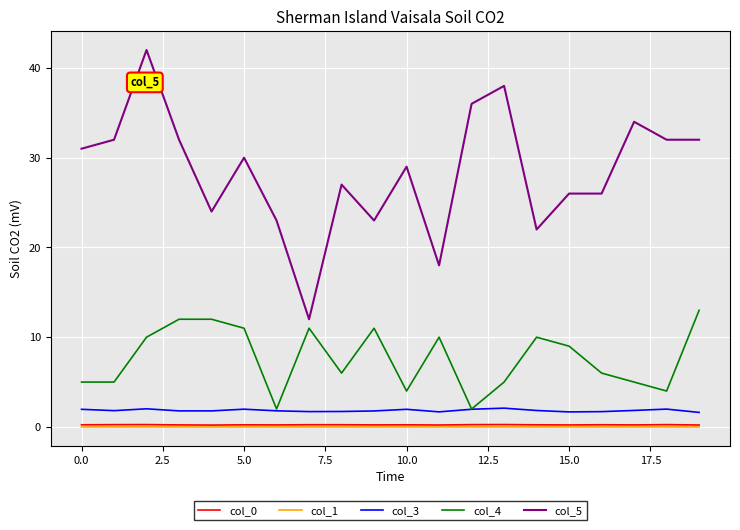

Count the number of categories in the chart.

20